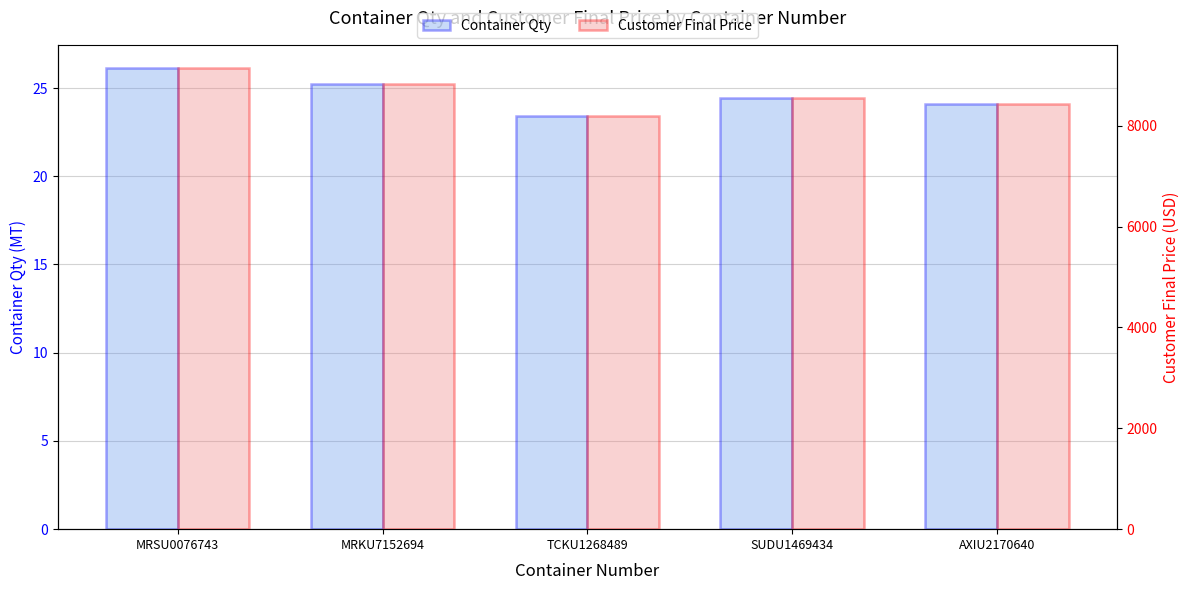

True or false: Customer Final Price has a value of 13215.2 at MRKU7152694.

False